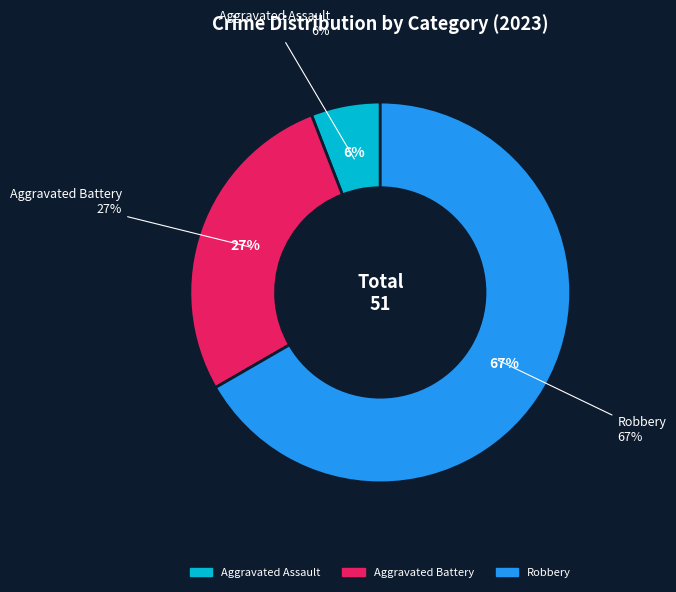

Which category has the biggest portion of the pie?

Robbery